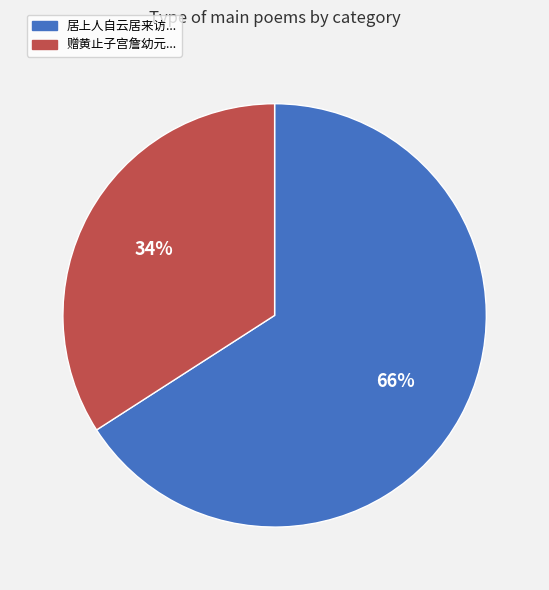

Is the sum of 赠黄止子宫詹幼元... and 居上人自云居来访... greater than half?

Yes